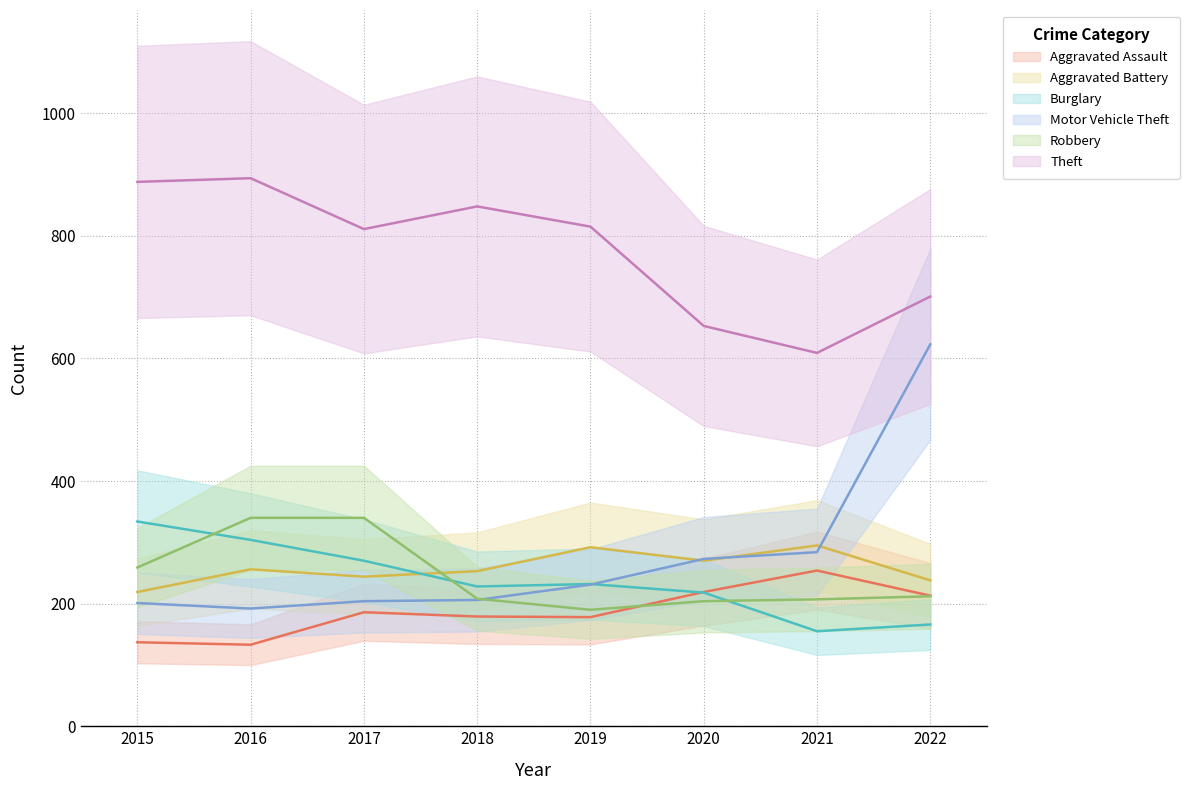

Where does the Motor Vehicle Theft series first go above 231?

2020